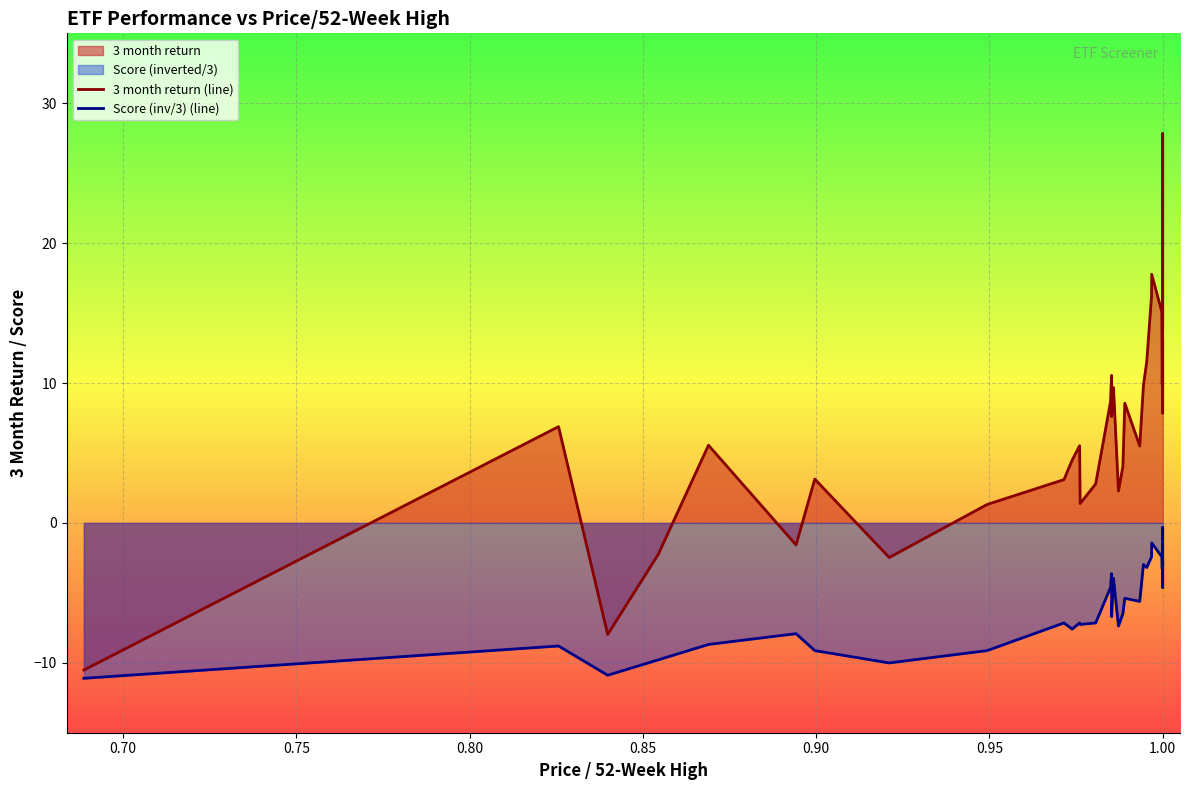

True or false: Score (inv/3) (line) and 3 month return (line) intersect in this chart.

False